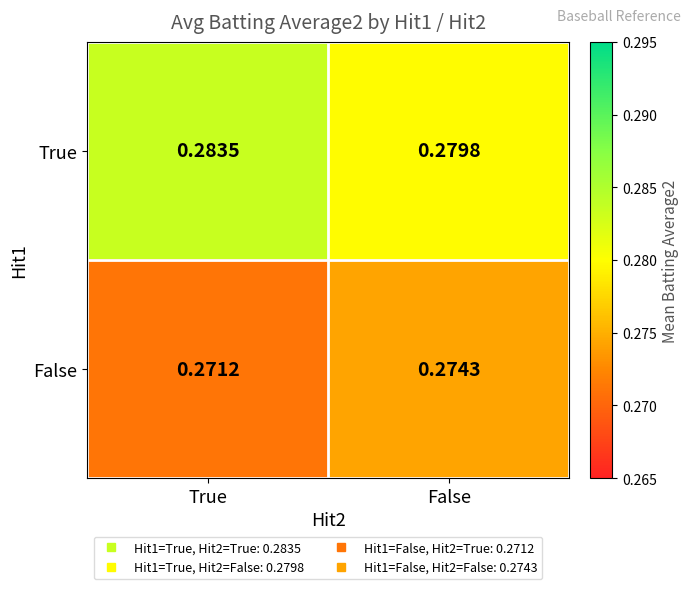

Which series changed the most between True and False?

True